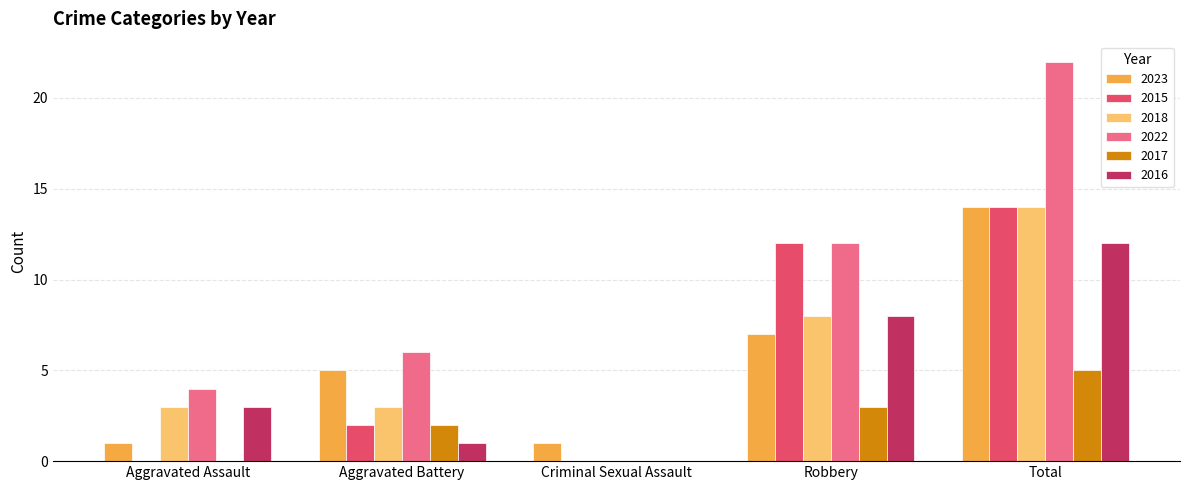

True or false: 2022 has a value of 35 at Total.

False